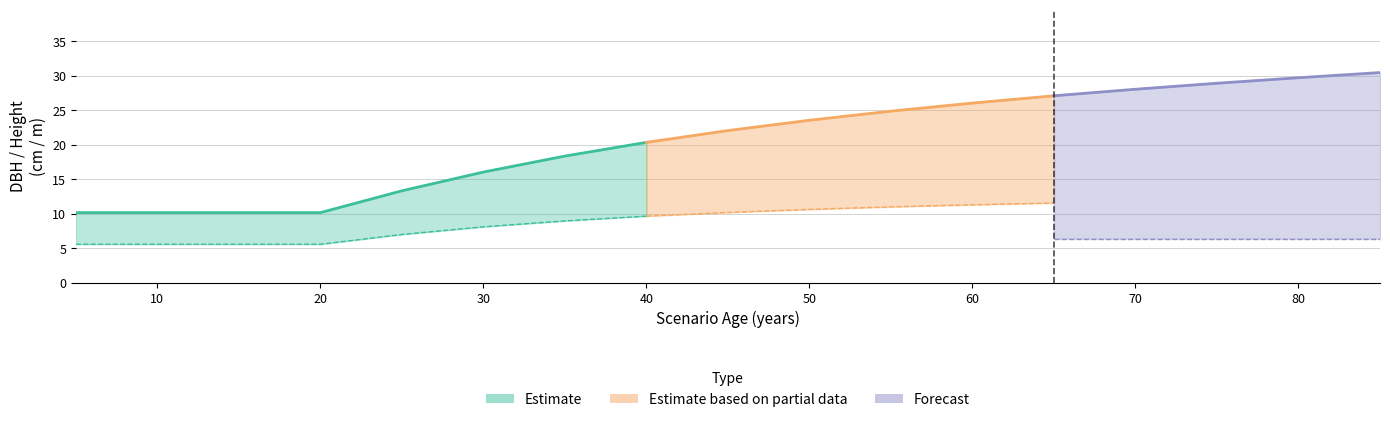

Reading left to right, transcribe all the data shown in this chart.

dbh_medio: 10.2	10.2	10.2	10.2	13.3	16.0	18.4	20.4	22.1	23.6	24.9	26.1	27.1	28.1	28.9	29.7	30.5
h_media: 6.3	6.3	6.3	6.3	8.0	9.7	11.3	12.8	14.2	15.6	16.8	17.9	18.9	19.9	20.7	21.5	22.2
dbh_low: 5.6	5.6	5.6	5.6	7.0	8.1	8.9	9.6	10.2	10.6	11.0	11.3	11.6	11.8	12.0	12.1	12.3
h_low: 5.2	5.2	5.2	5.2	6.4	6.4	6.4	6.4	6.4	6.4	6.4	6.4	6.4	6.4	6.4	6.4	6.4